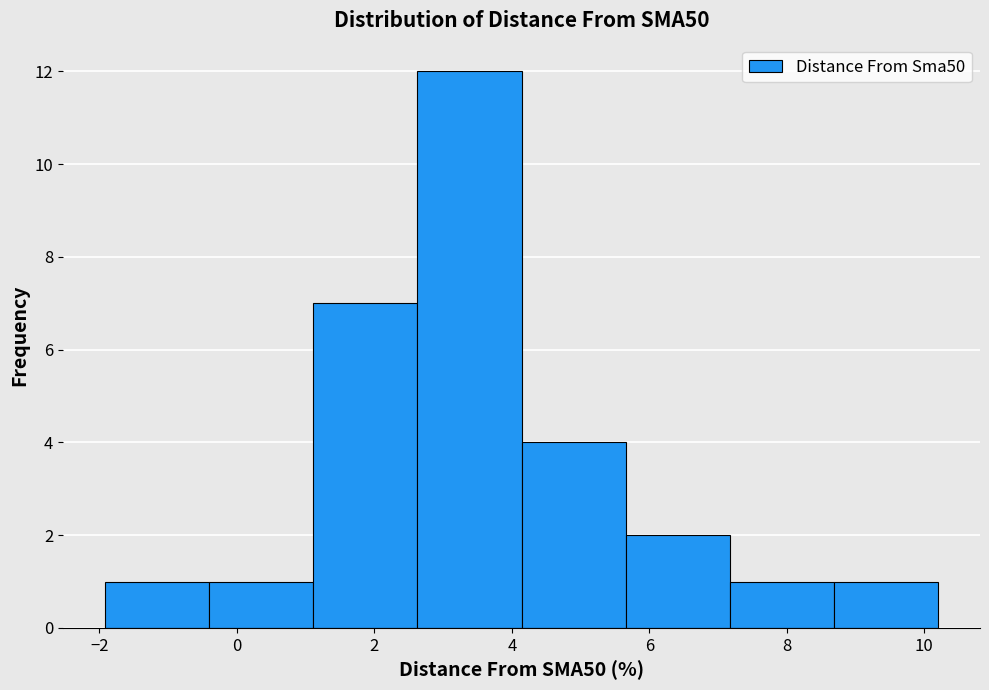

Over which range of the x-axis is the bar tallest?

2.6 to 4.2